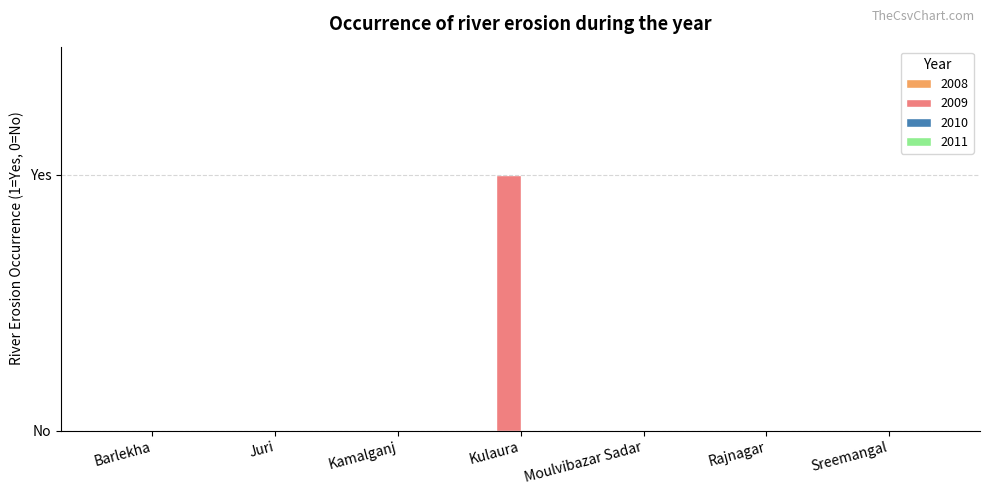

Are the bars horizontal?

No